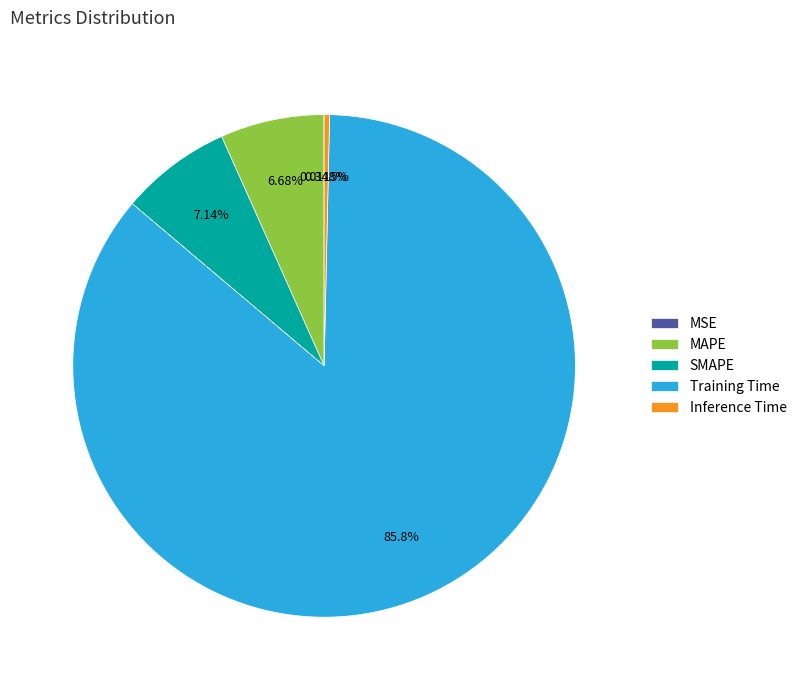

Is there any slice that represents more than half of the pie?

Yes